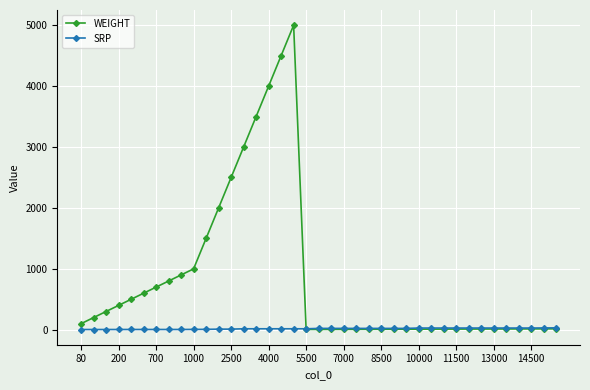

List the series in order of their overall mean, highest first.

WEIGHT, SRP